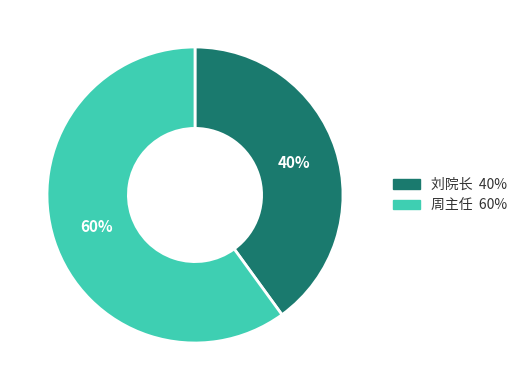

To the nearest percent, what is the combined percentage of 周主任 and 刘院长?

100%